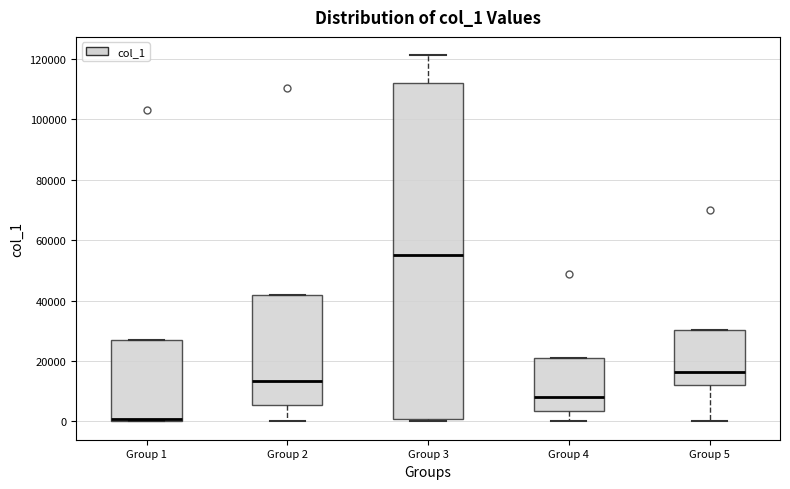

Which box is the tallest, from its lower edge to its upper edge?

Group 3